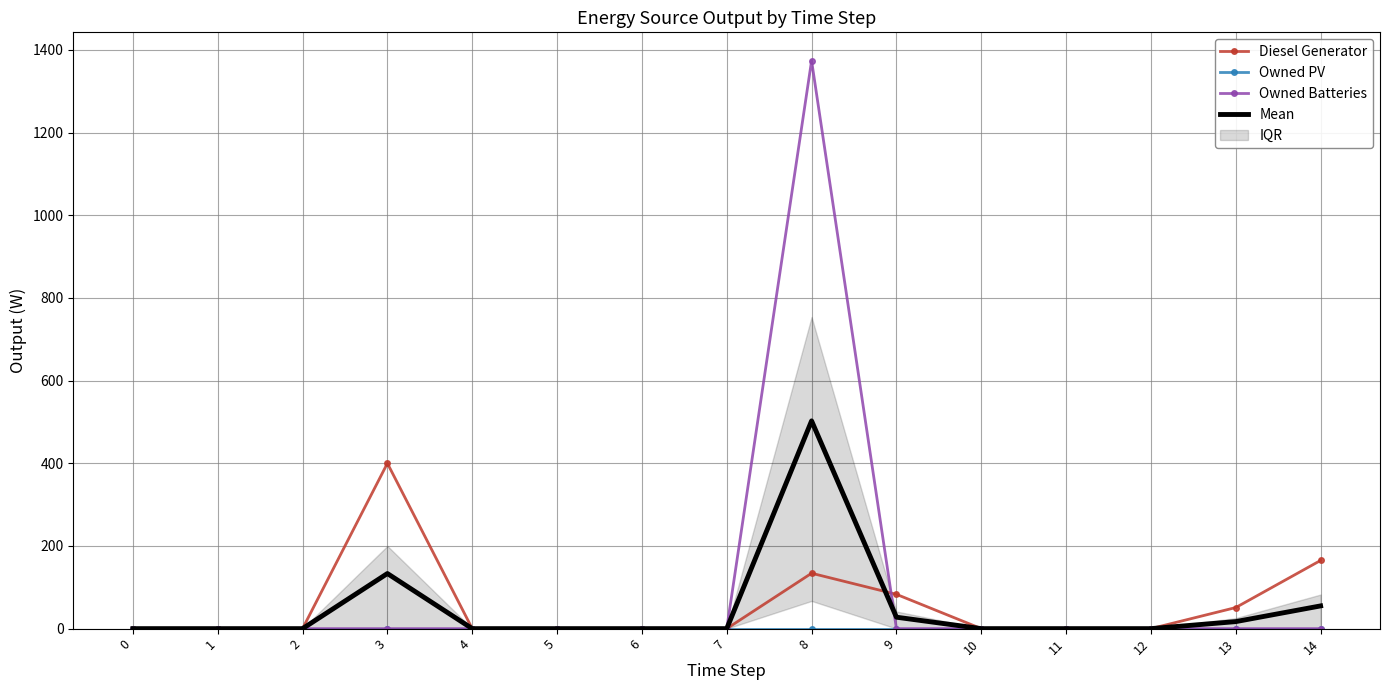

At how many categories does at least one series exceed 1261?

1